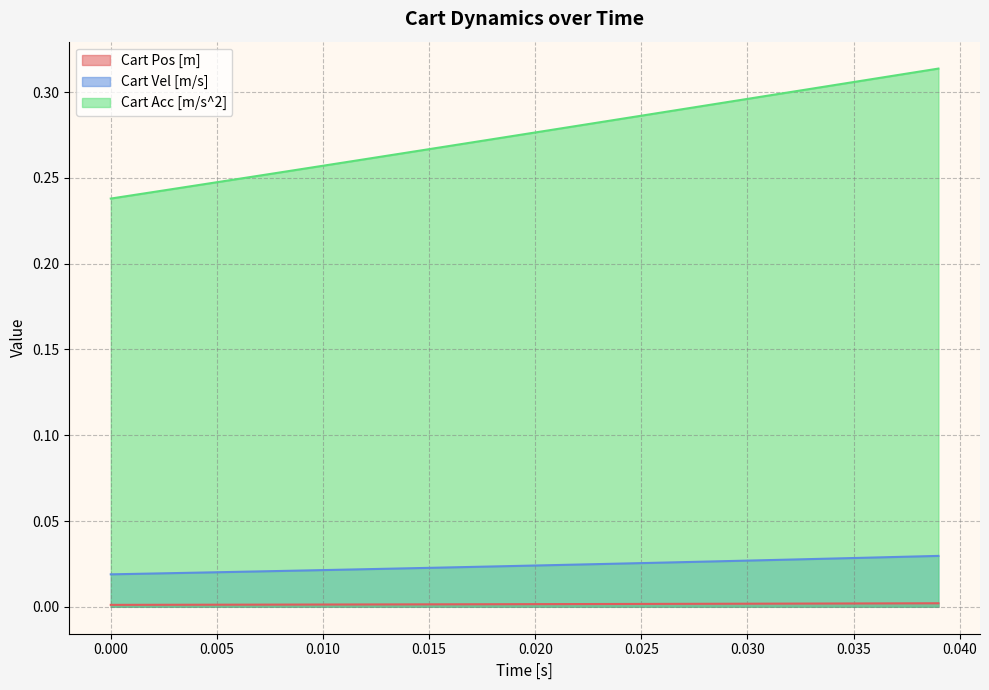

True or false: Cart Pos [m] and Cart Acc [m/s^2] cross at least once.

False